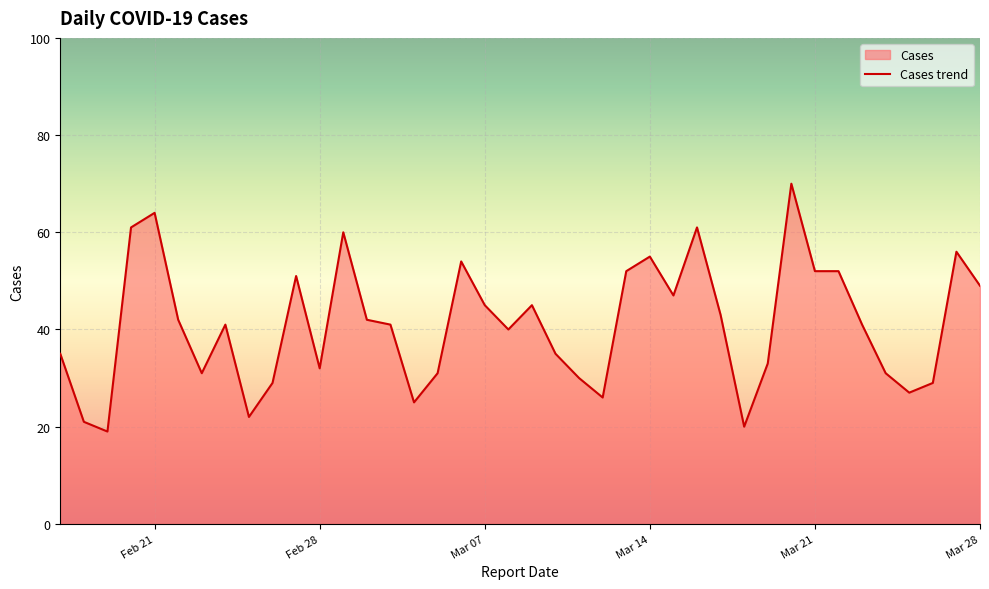

True or false: the data shows 49 at Mar 28.

True